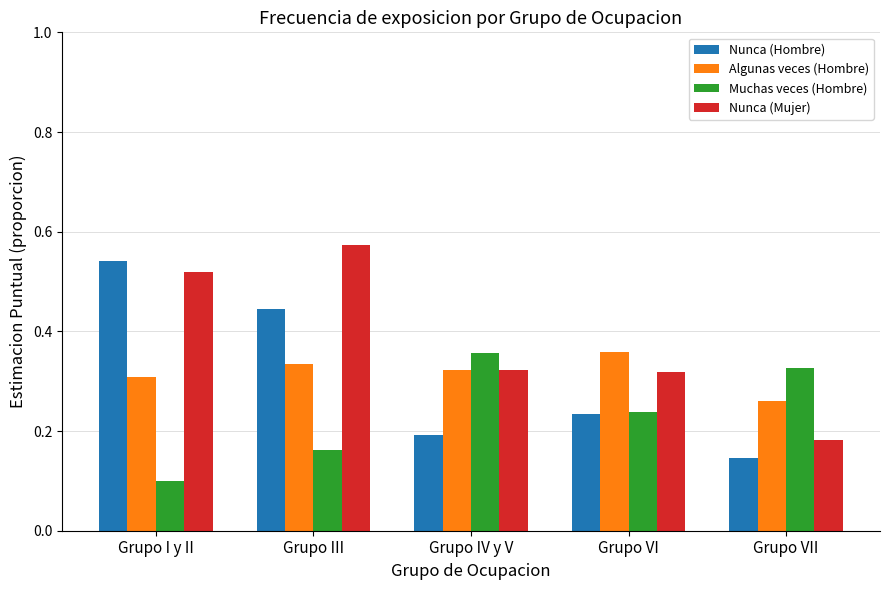

How many bars are there in each group?

4